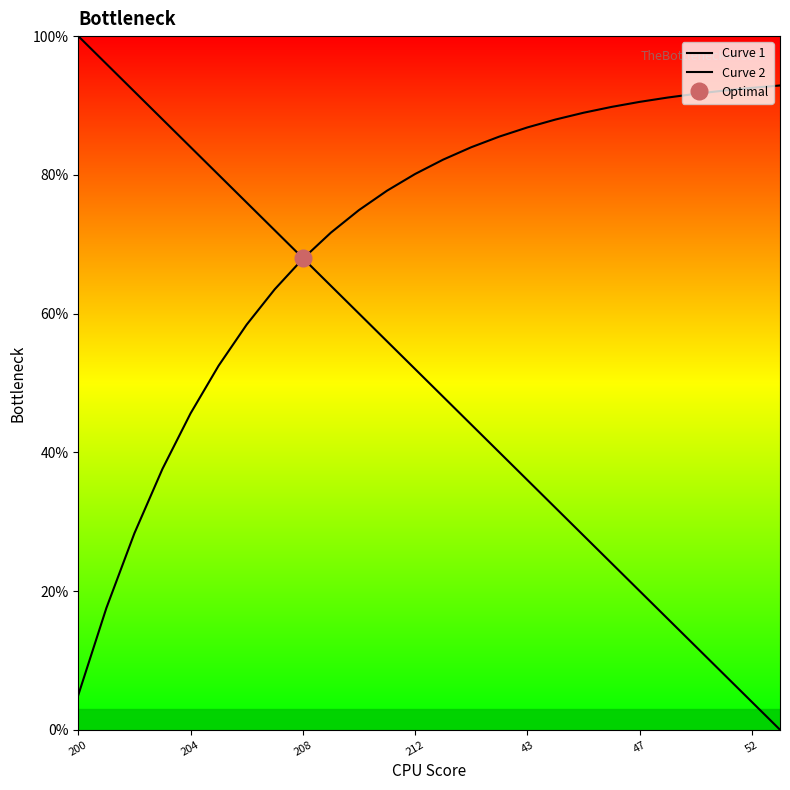

Rank the series by their average value, from highest to lowest.

Curve 2, Curve 1